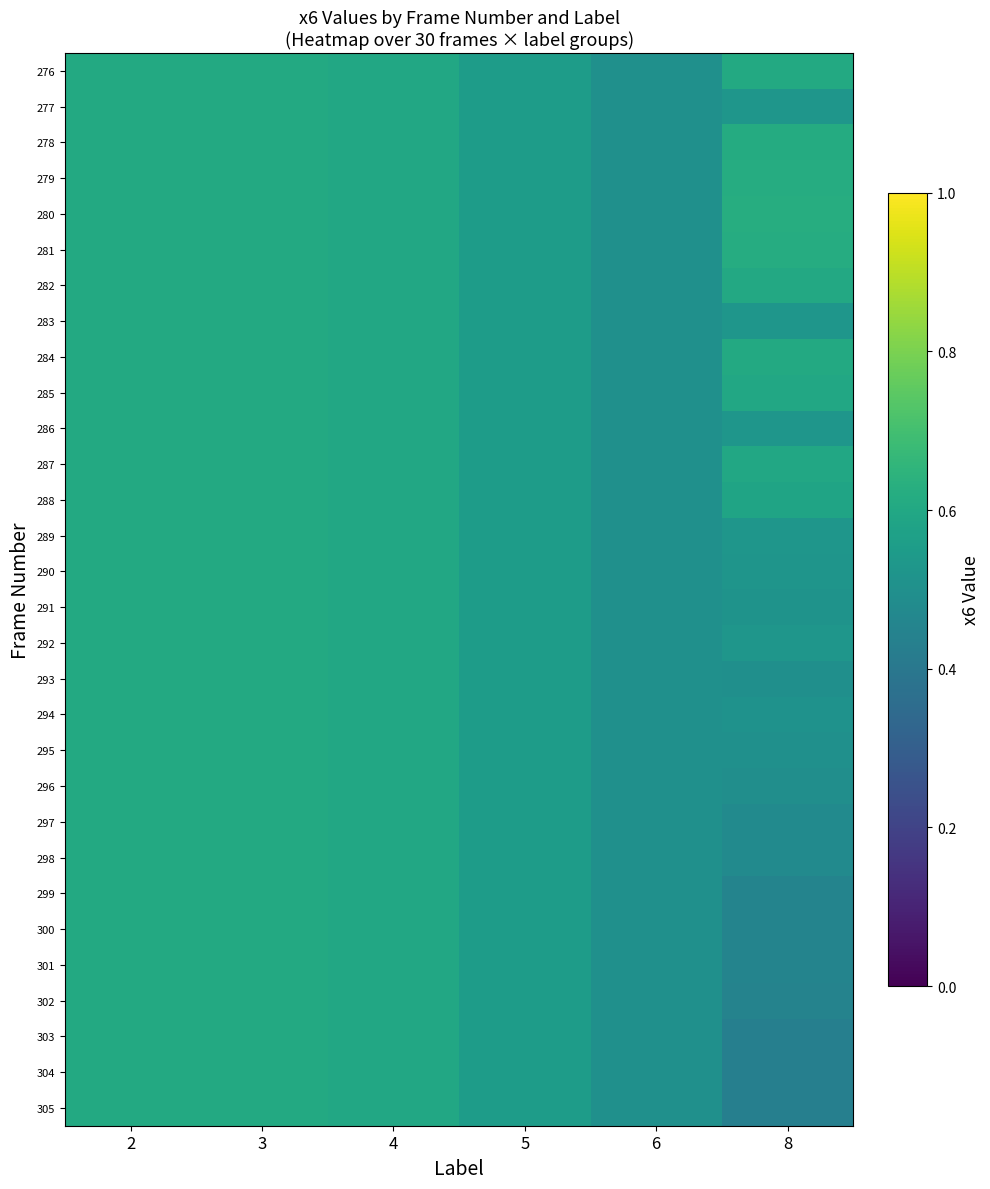

How many distinct data groups are displayed?

30